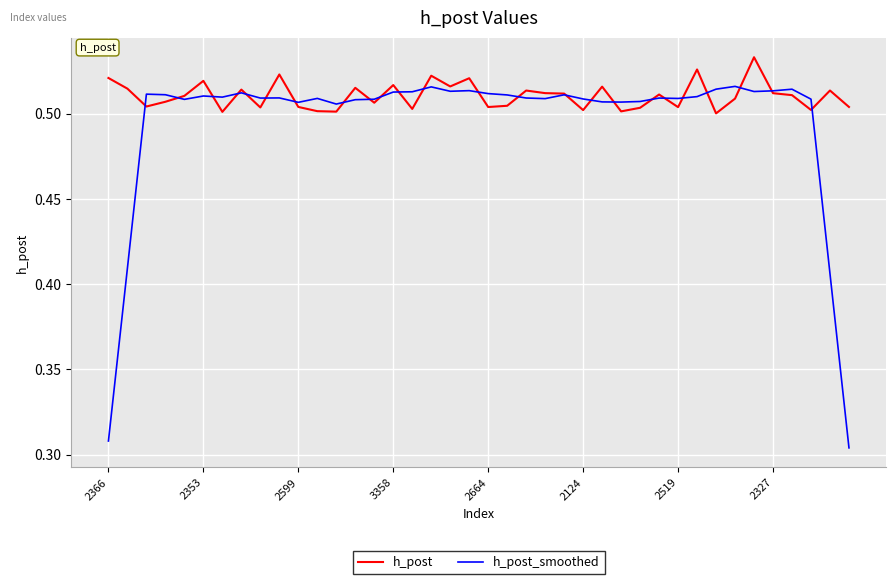

List the series in order of their overall mean, lowest first.

h_post_smoothed, h_post